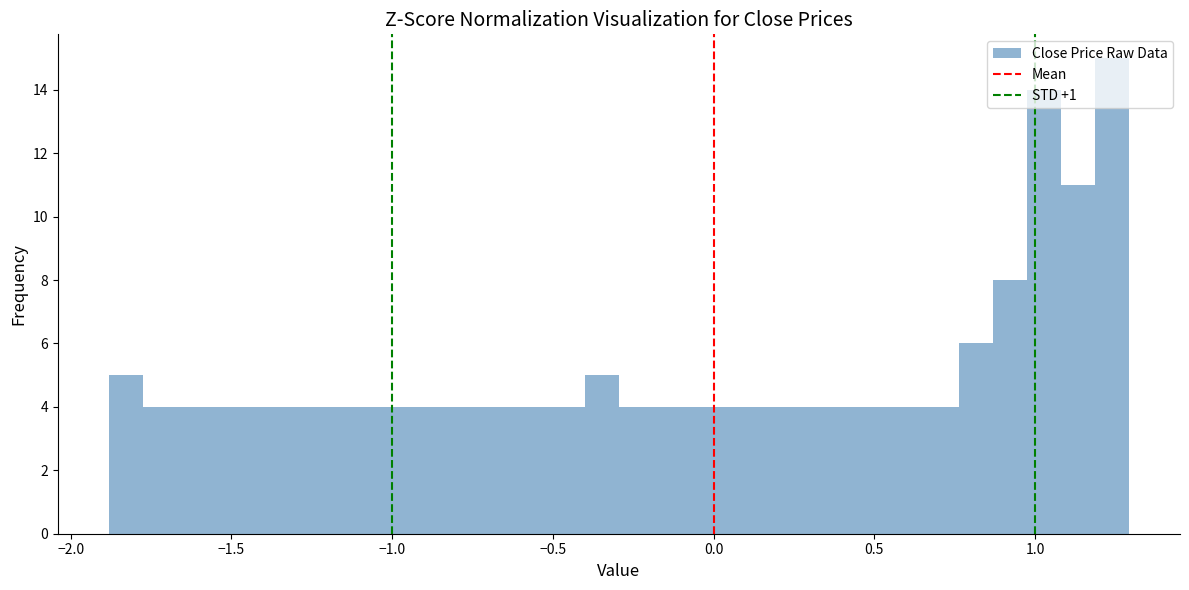

Around what value on the x-axis is the tallest bar? Give the approximate position of its centre, as read against the axis.

1.25